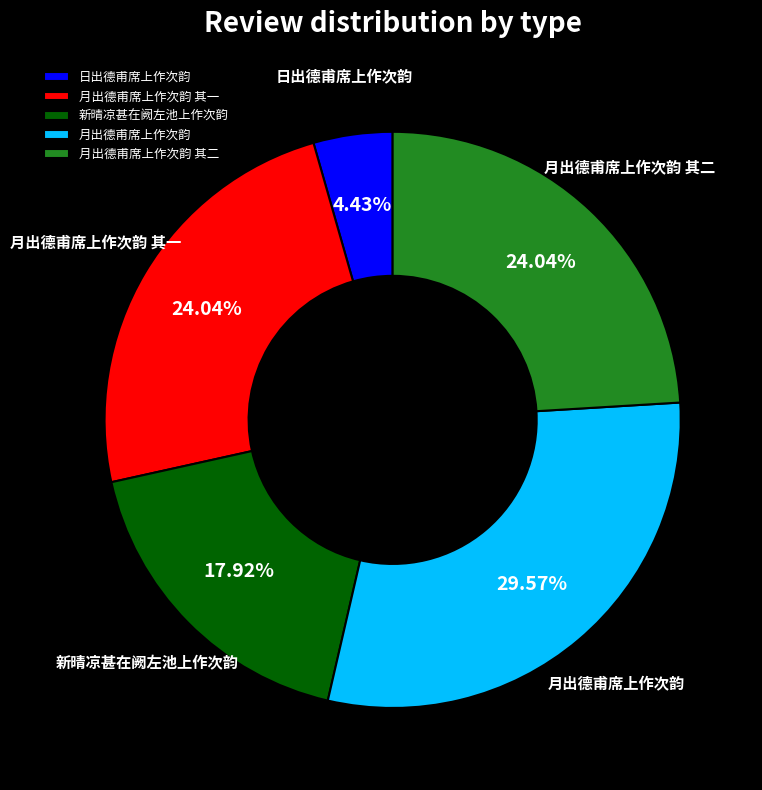

What is the smallest slice in the pie chart?

日出德甫席上作次韵